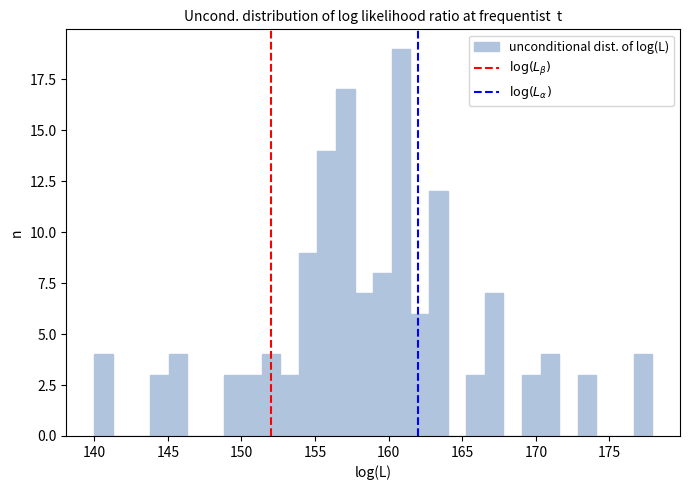

Read against the x-axis, roughly where is the centre of the tallest bar?

161.0